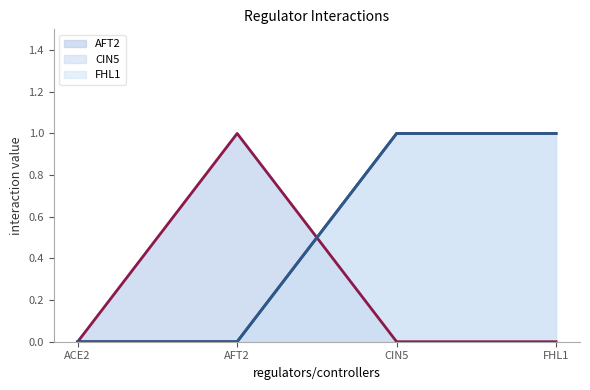

Rank the categories by FHL1 (line) value from lowest to highest.

ACE2, AFT2, CIN5, FHL1